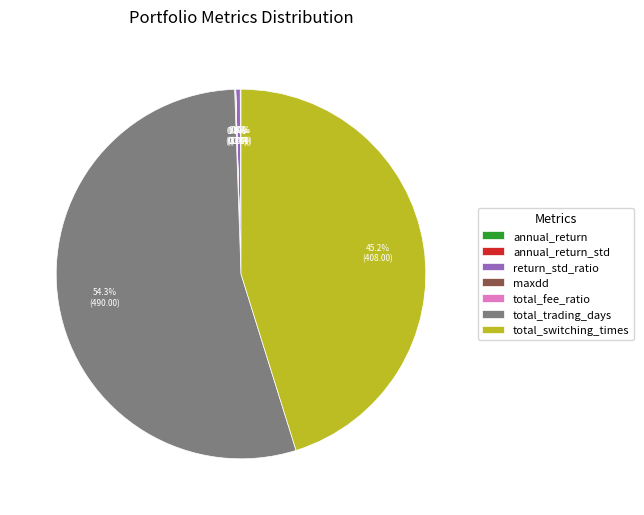

What is the largest slice in the pie chart?

total_trading_days